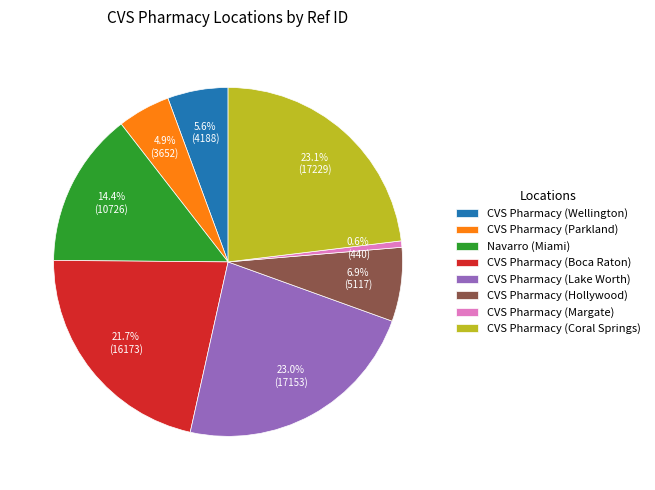

To the nearest percent, what is the difference between the largest and smallest slice percentages?

22%